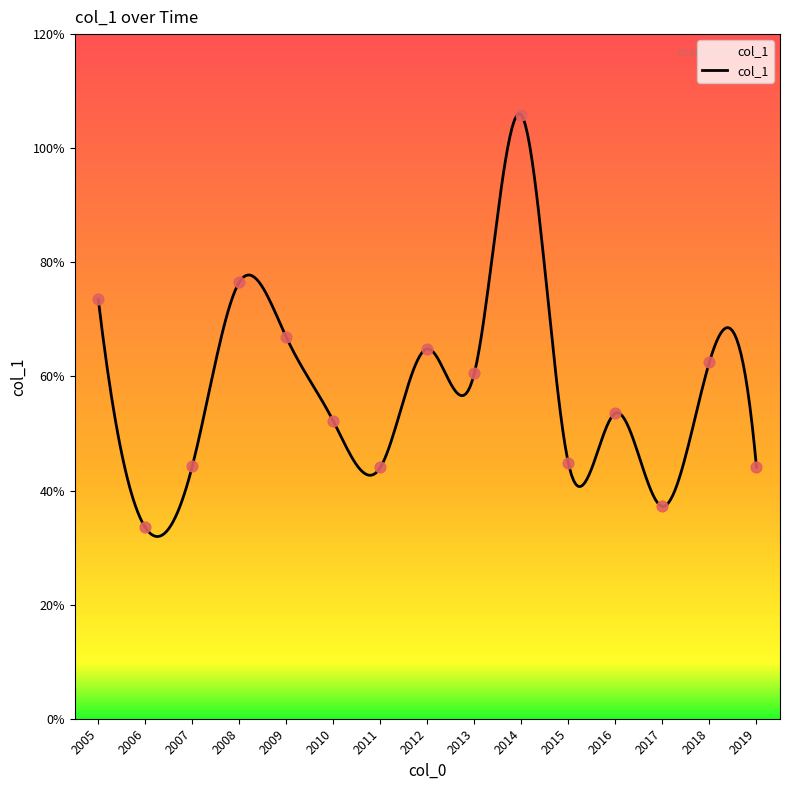

Approximately how many times larger is the value at 2019 compared to 2009?

0.7